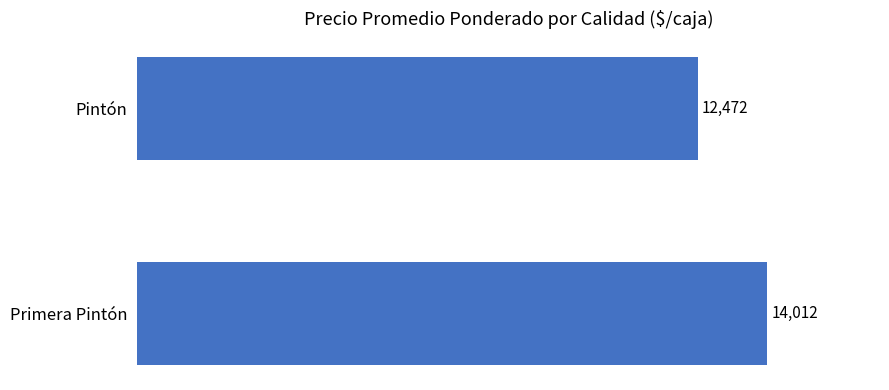

List the labels in order of value, largest first.

Primera Pintón, Pintón